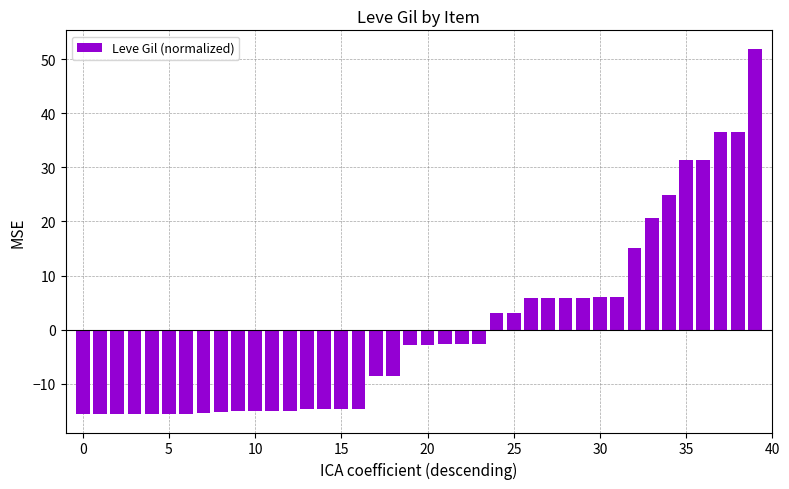

What is the difference between the second highest and minimum values?

52.1